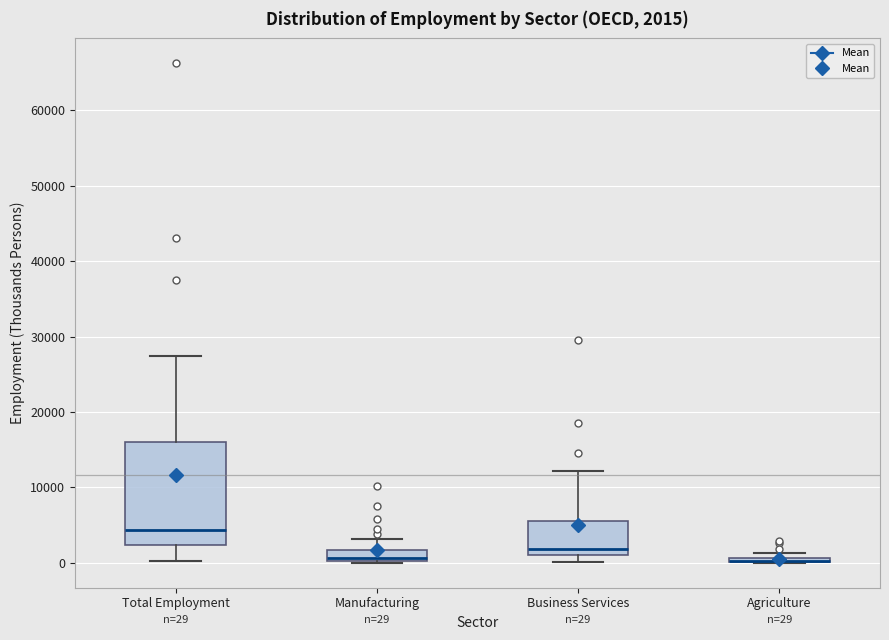

Which box is the tallest, from its lower edge to its upper edge?

Total Employment